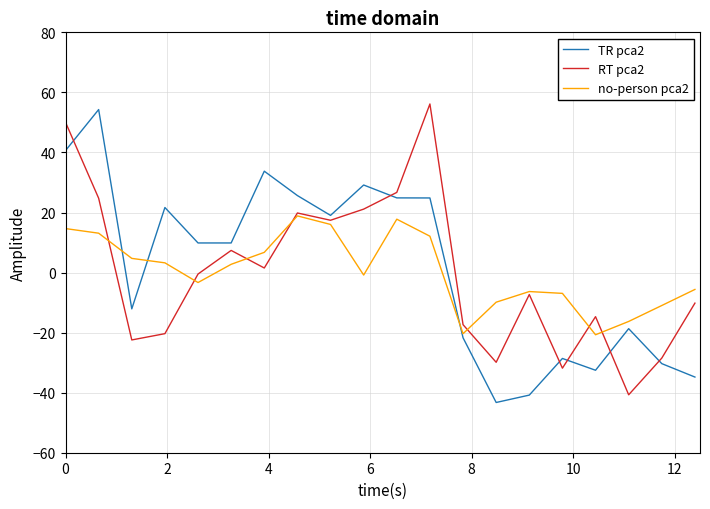

True or false: TR pca2 and RT pca2 intersect in this chart.

True